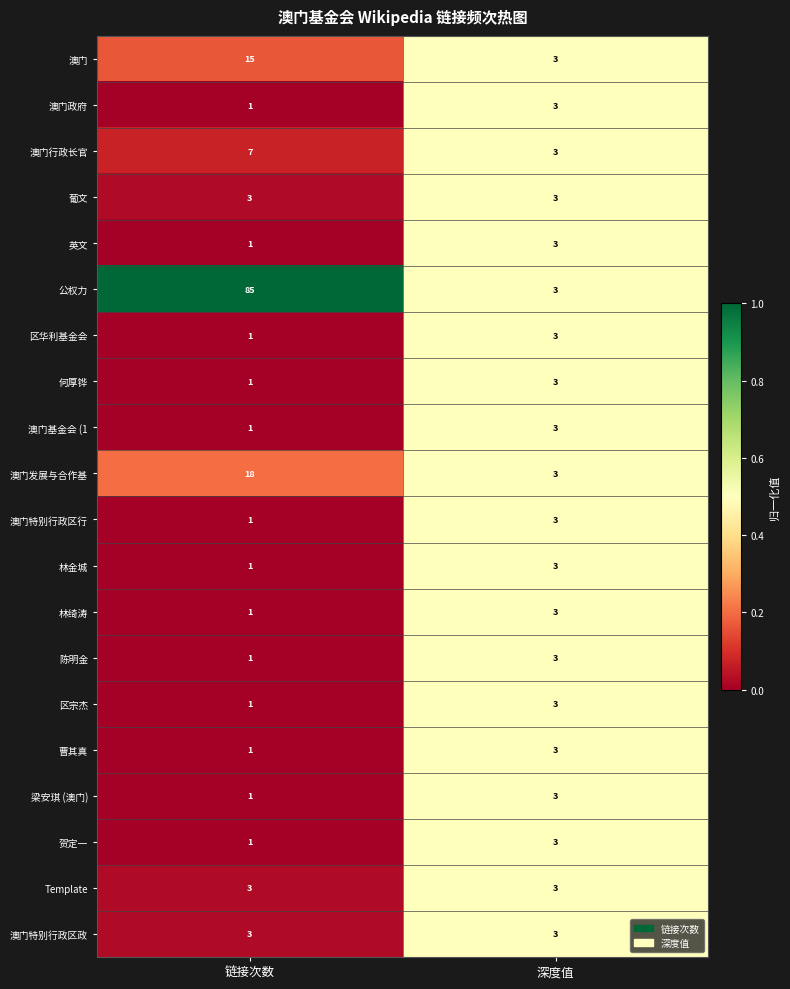

True or false: 公权力 has a value of 2 at 深度值.

False